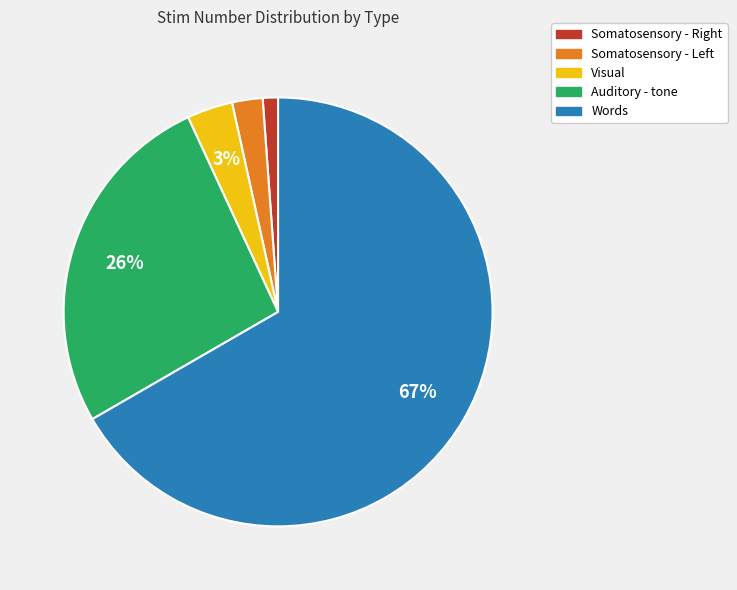

Combined, do Visual and Auditory - tone account for over 50%?

No